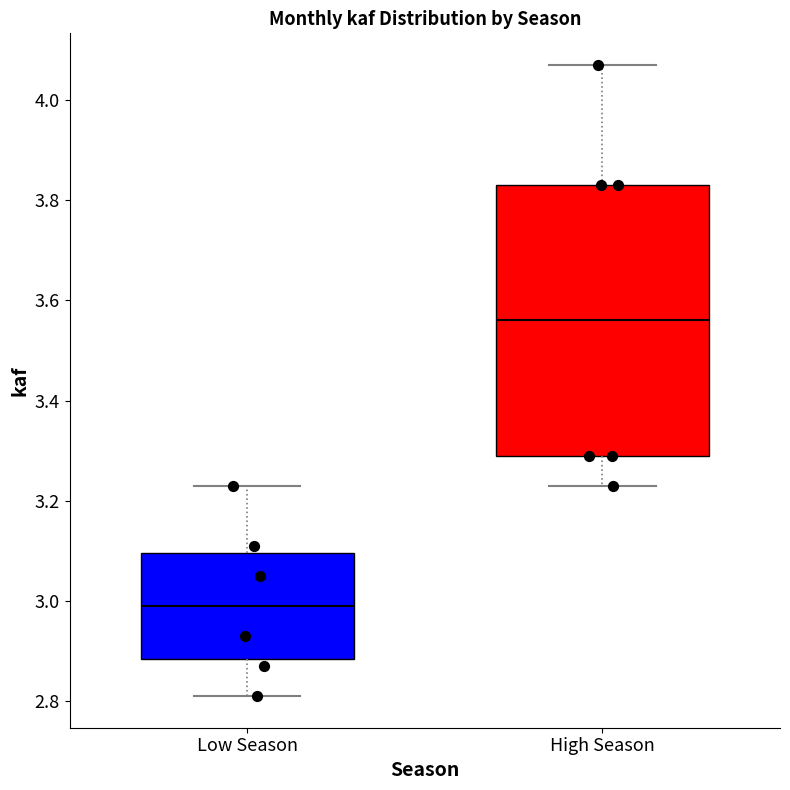

Where is the upper edge of the box for Low Season on the y-axis? The values are not printed on the chart, so give them approximately, as read against the axis.

3.10